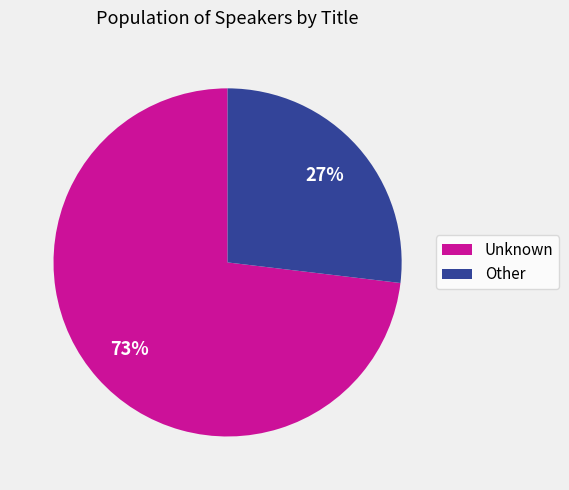

To the nearest percent, what is the difference between the largest and smallest slice percentages?

46%